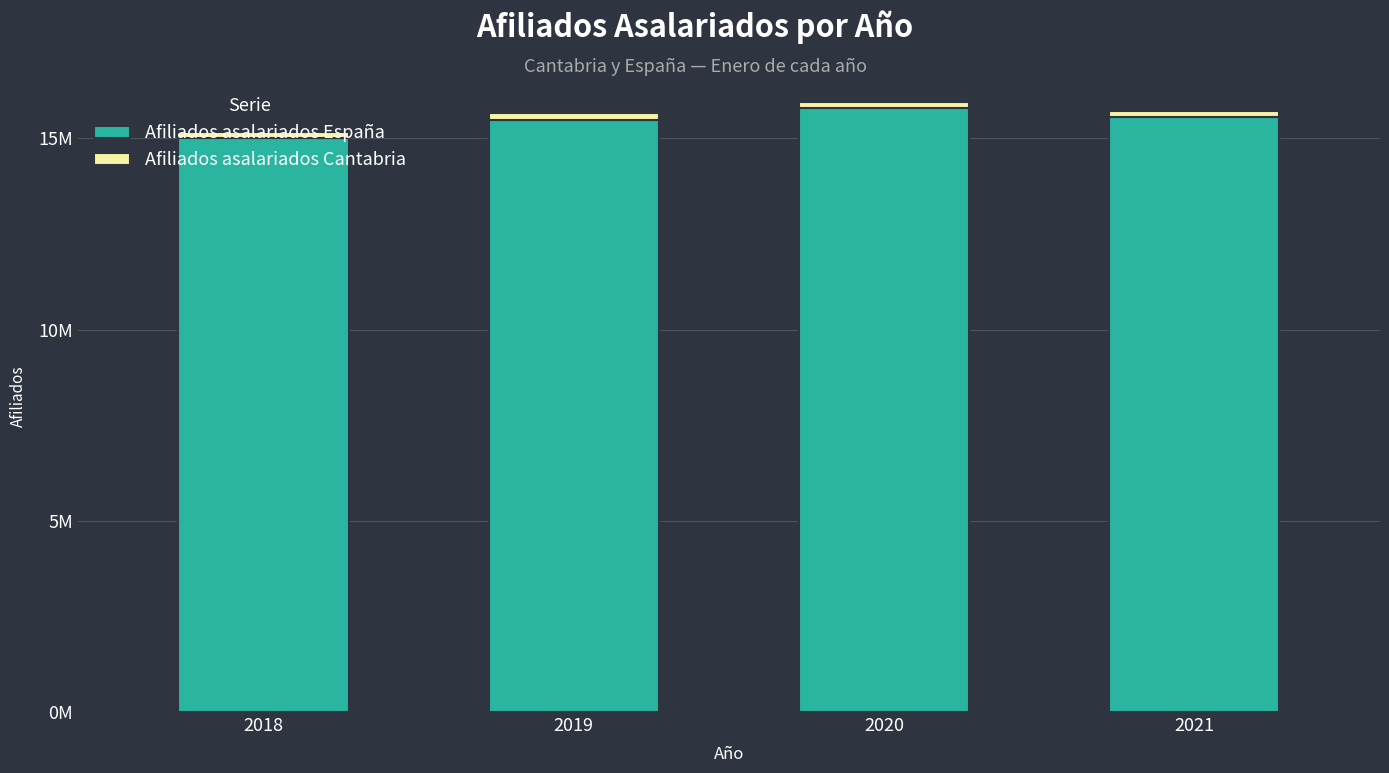

Does the chart contain stacked bars?

Yes